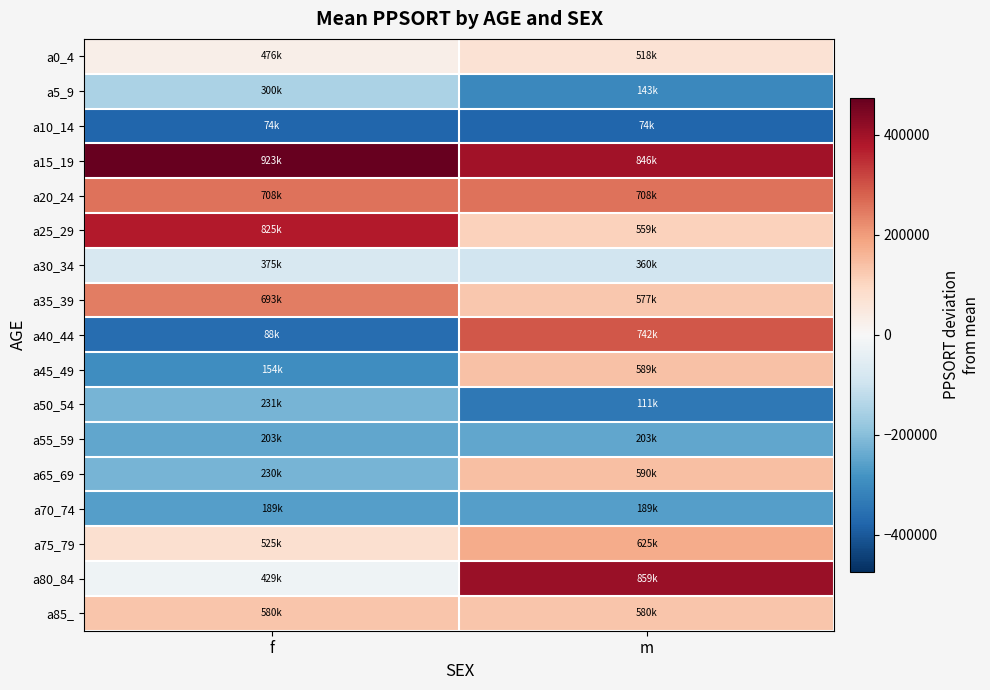

At which category is the sum across all series the highest?

m